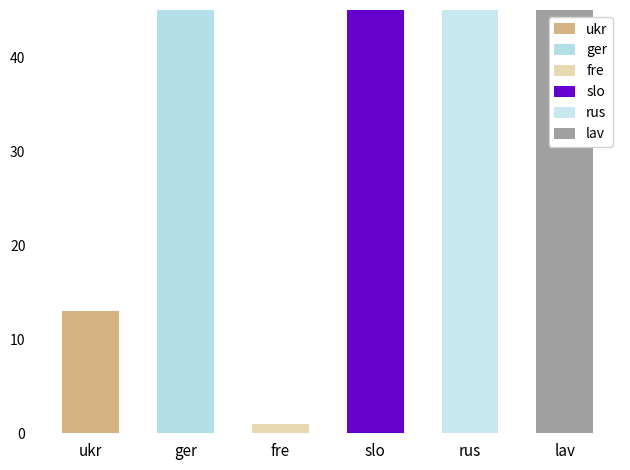

What is the maximum value shown in the chart?

132